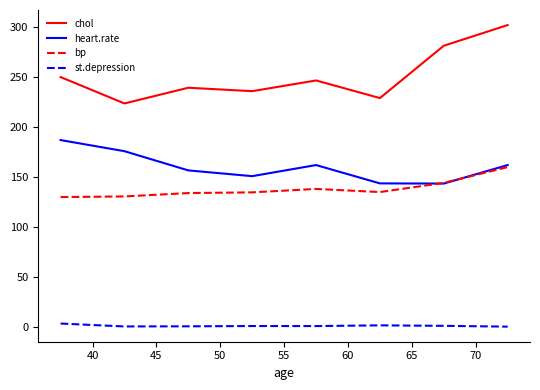

Which series has the widest spread of values?

chol